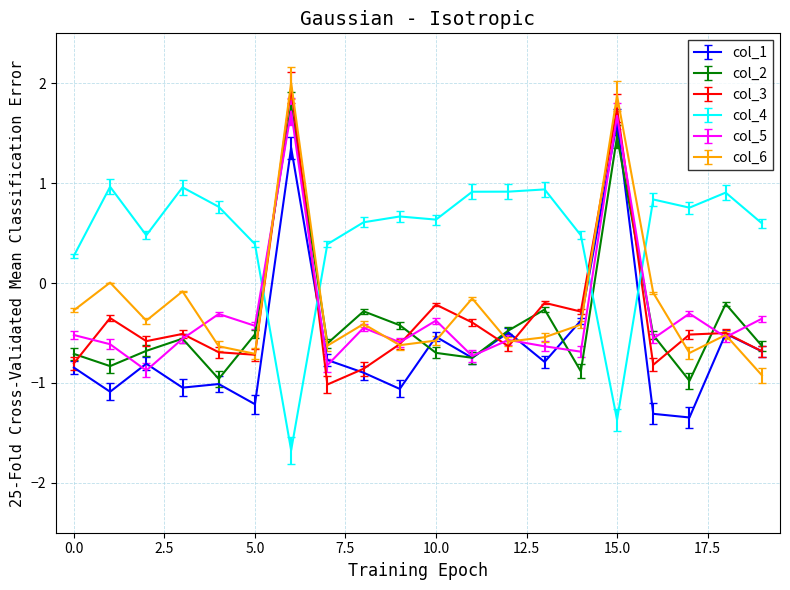

True or false: col_4 and col_6 intersect in this chart.

True